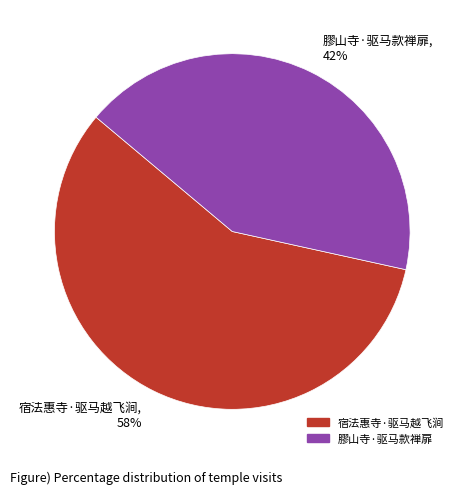

Is the sum of 宿法惠寺·驱马越飞涧 and 膠山寺·驱马款禅扉 greater than half?

Yes